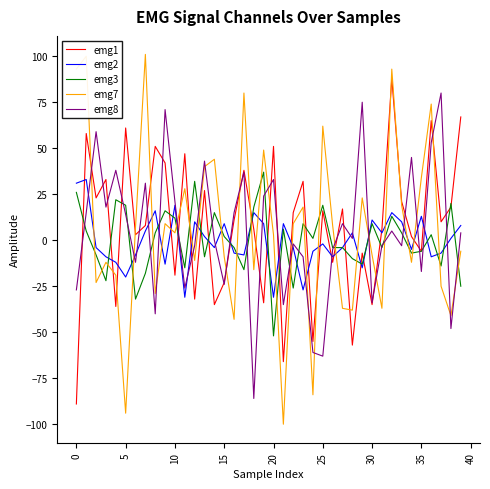

How many lines are shown in the chart?

5